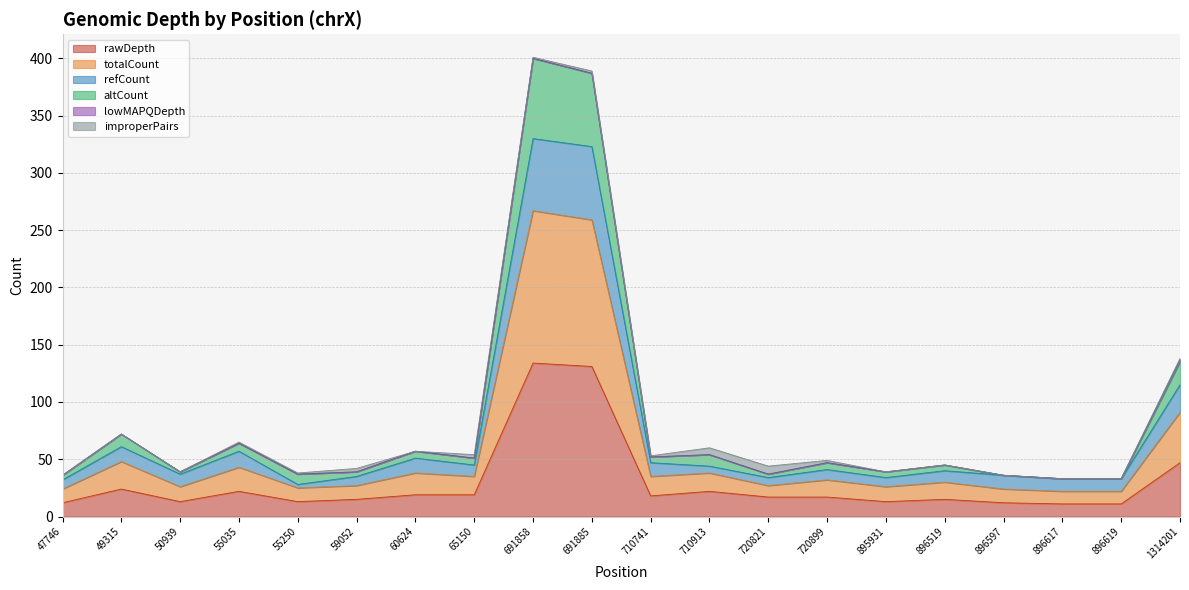

The rawDepth series shows 18 at 710741. True or false?

True